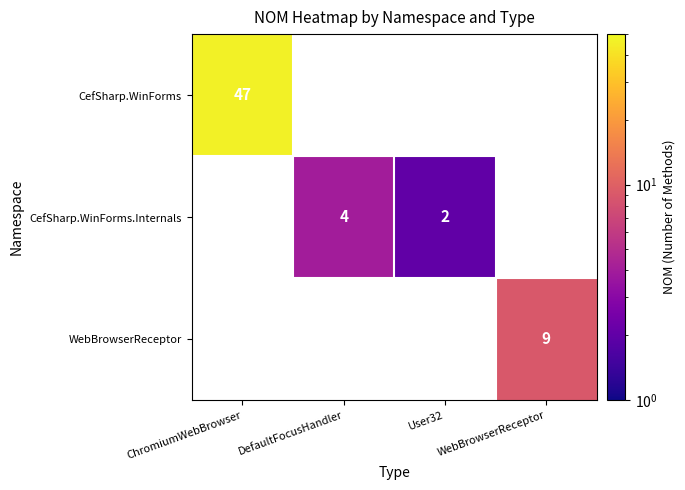

Which has a higher value, User32 or DefaultFocusHandler?

DefaultFocusHandler